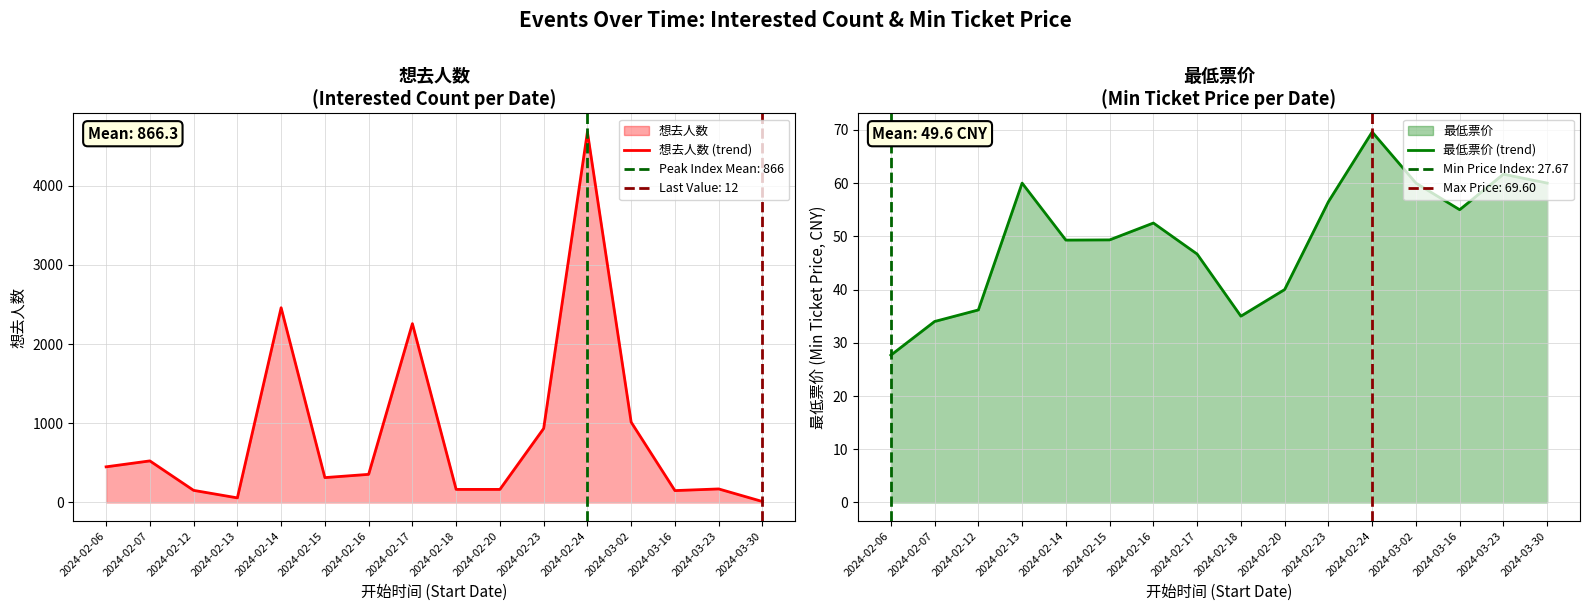

Where is 最低票价 (trend) nearest to the value 48?

2024-02-14